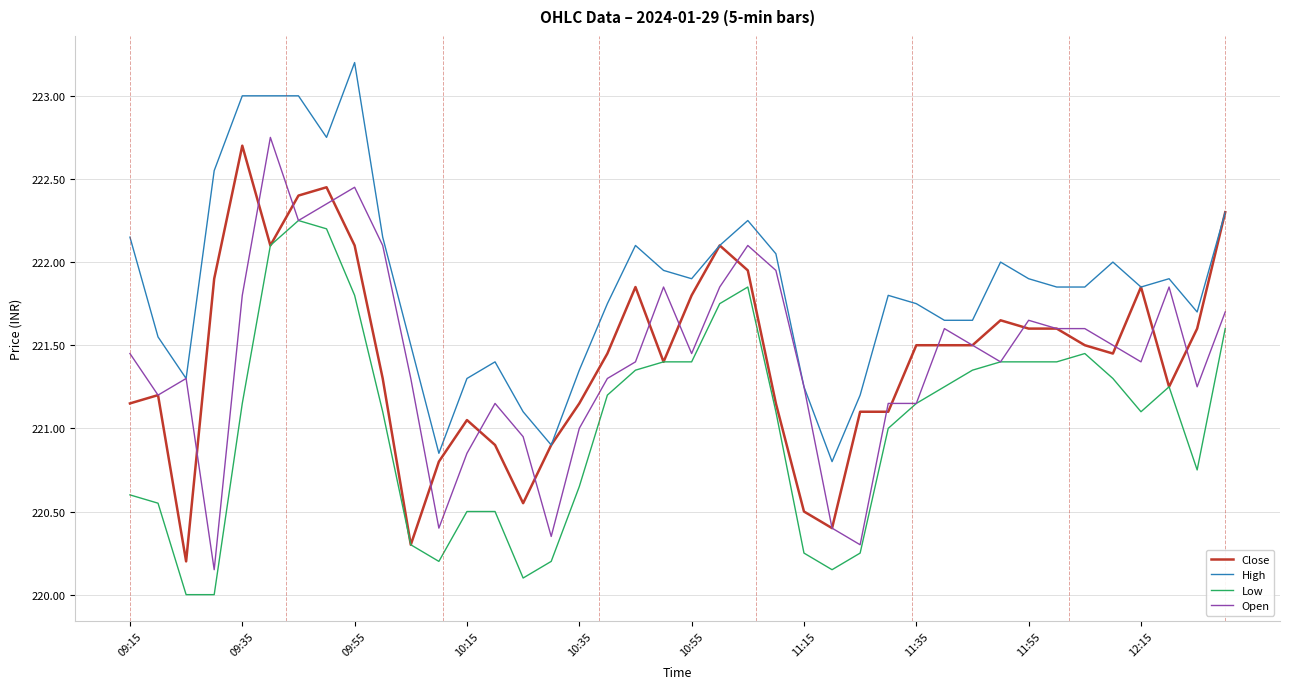

True or false: High and Low intersect in this chart.

False